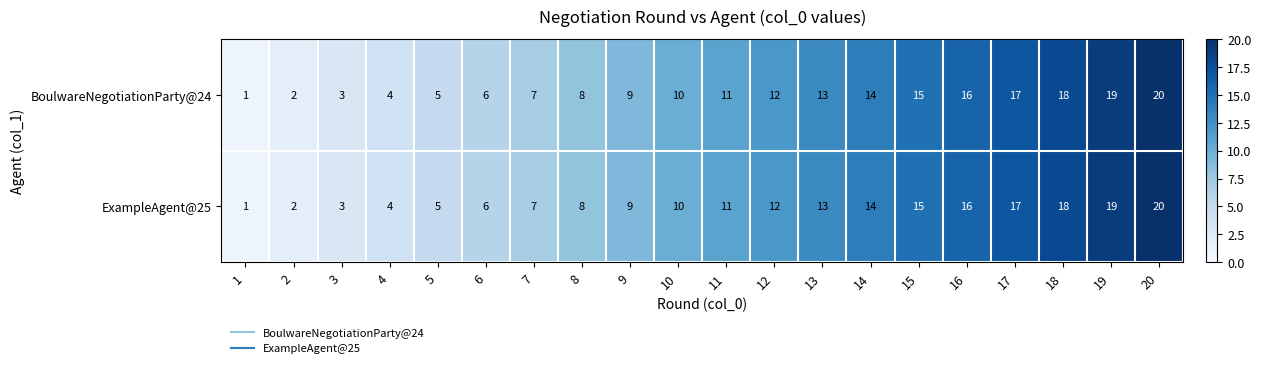

Which category has the highest value in the BoulwareNegotiationParty@24 series?

20